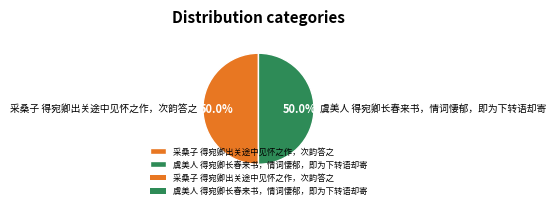

True or false: 采桑子 得宛卿出关途中见怀之作，次韵答之 accounts for 50% of the total.

True